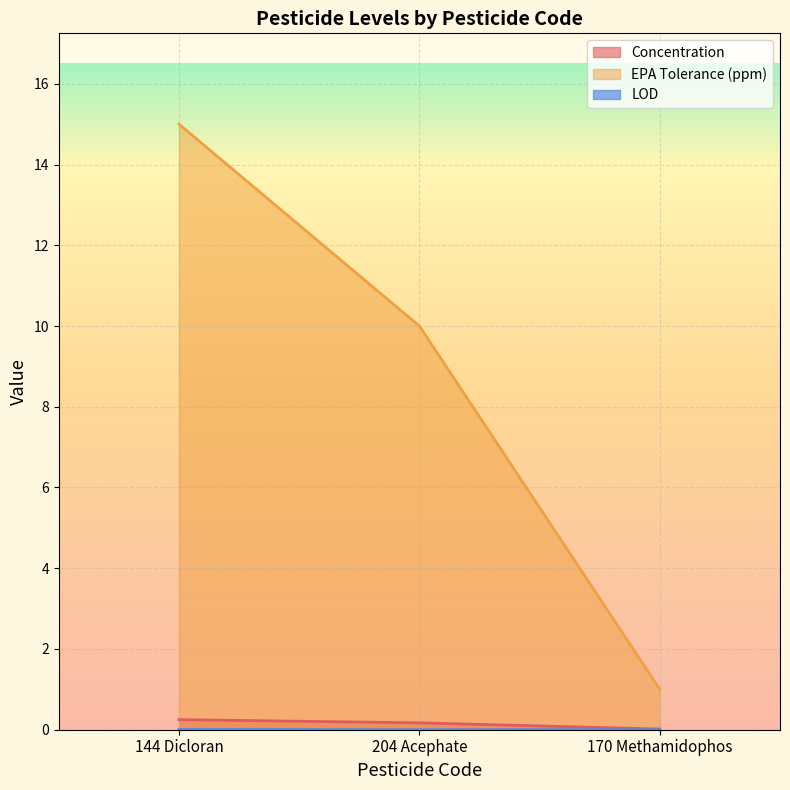

True or false: EPA Tolerance (ppm) has a value of 1.4 at 170 Methamidophos.

False